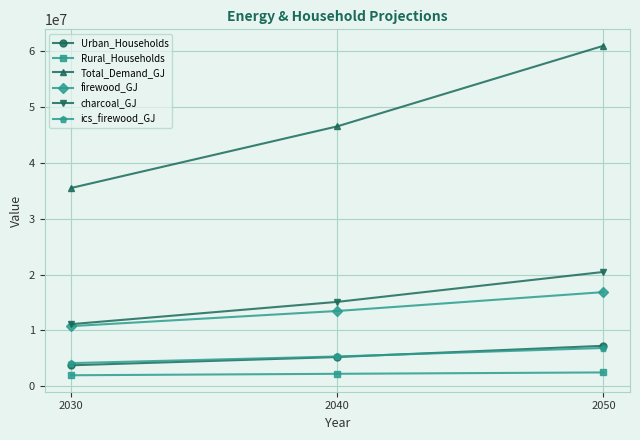

What is the value of the Rural_Households point at the 2nd from the left?

2250034.7